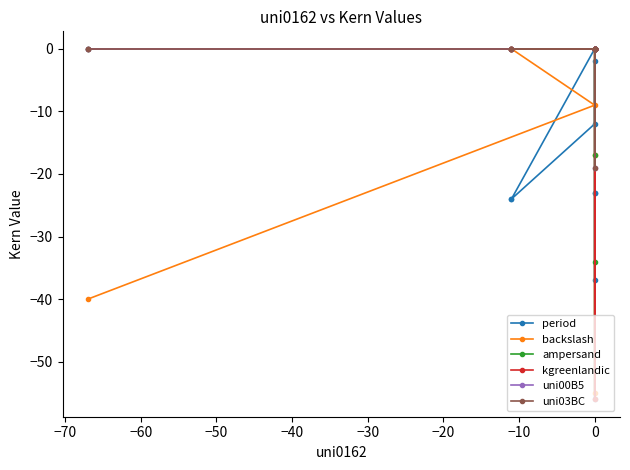

The value of kgreenlandic at −60 is -36. True or false?

False